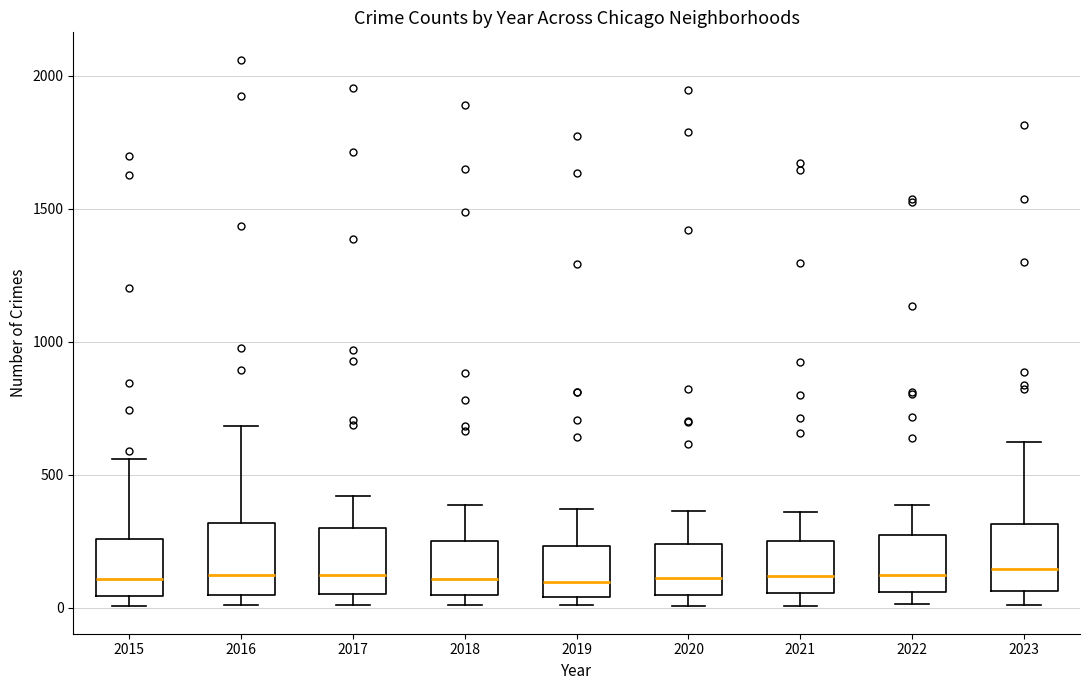

Where is the lower edge of the box at x = 2021 on the y-axis? The values are not printed on the chart, so give them approximately, as read against the axis.

50